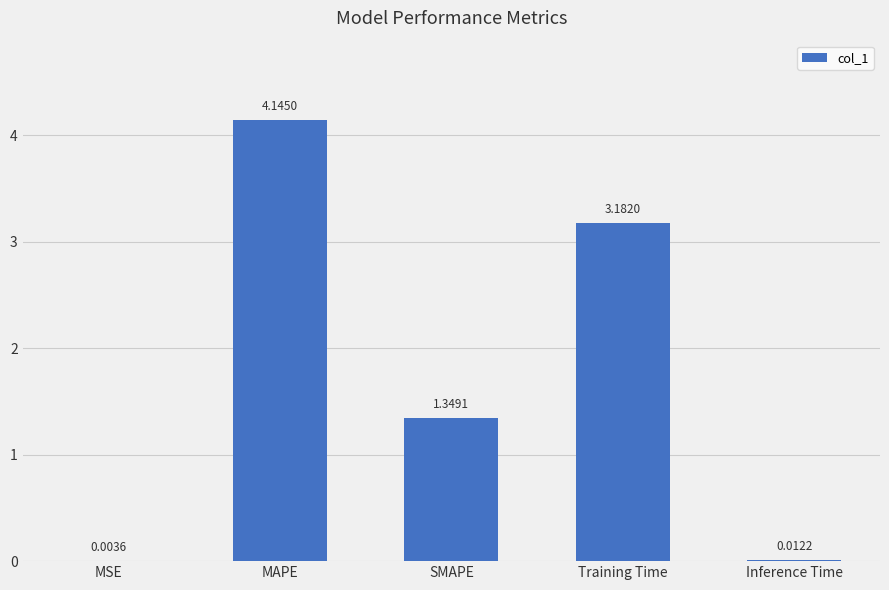

What is the sum of all values?

8.7